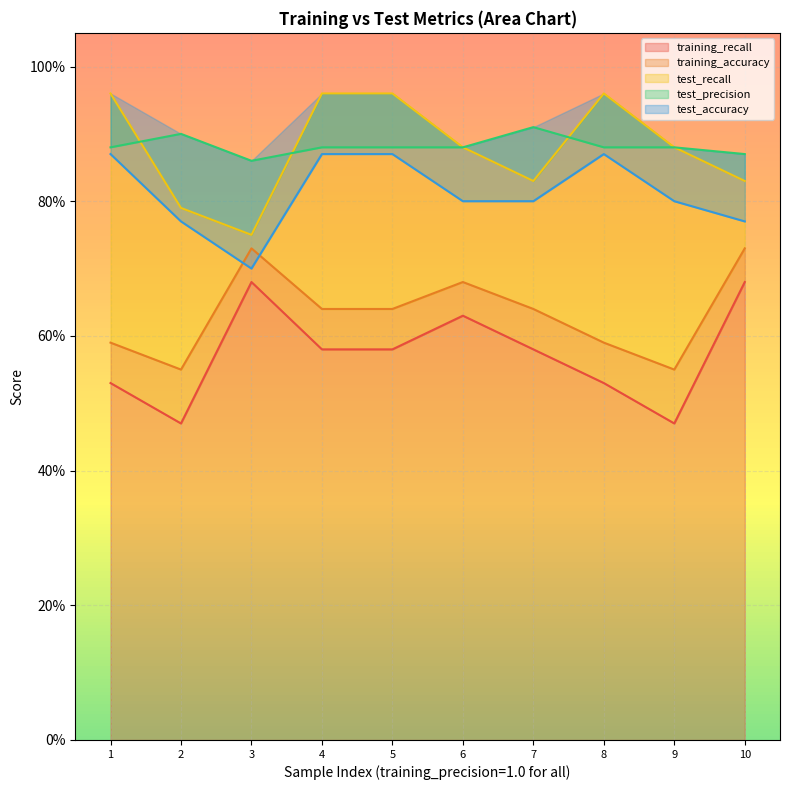

Count the number of data series in this chart.

5